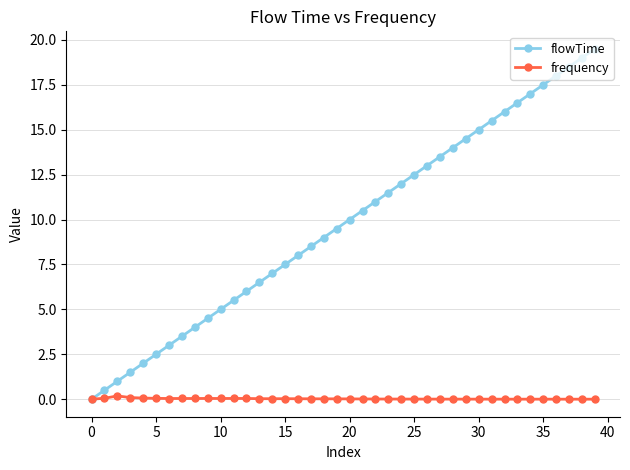

Which series has the widest spread of values?

flowTime